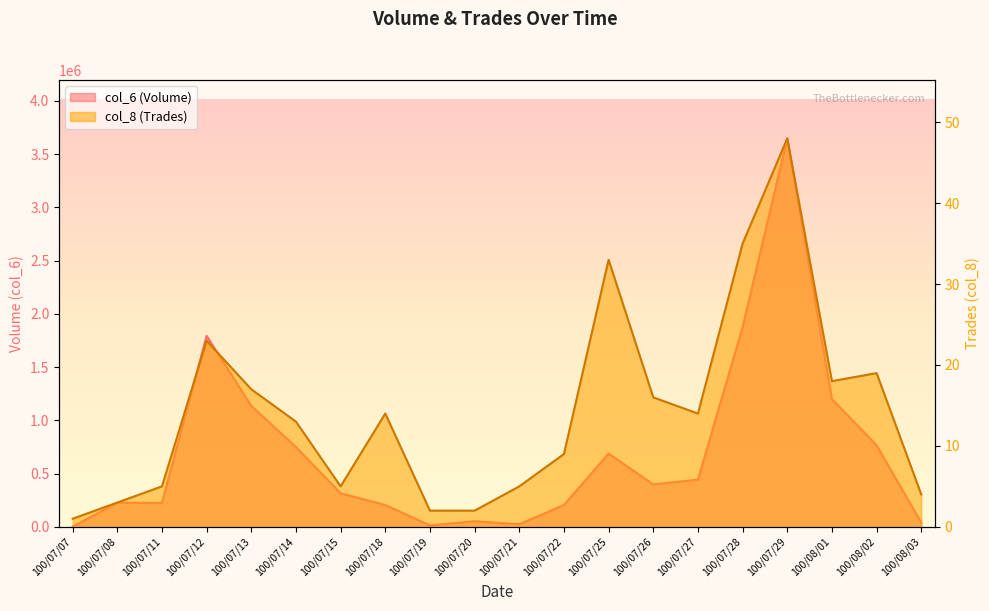

What is the label of the 13th point from the right?

100/07/18